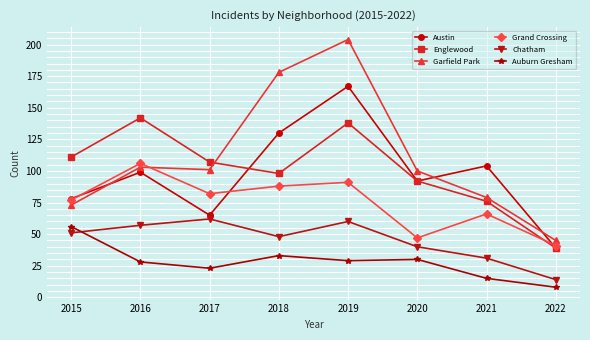

How many data points in Auburn Gresham are less than 29?

4